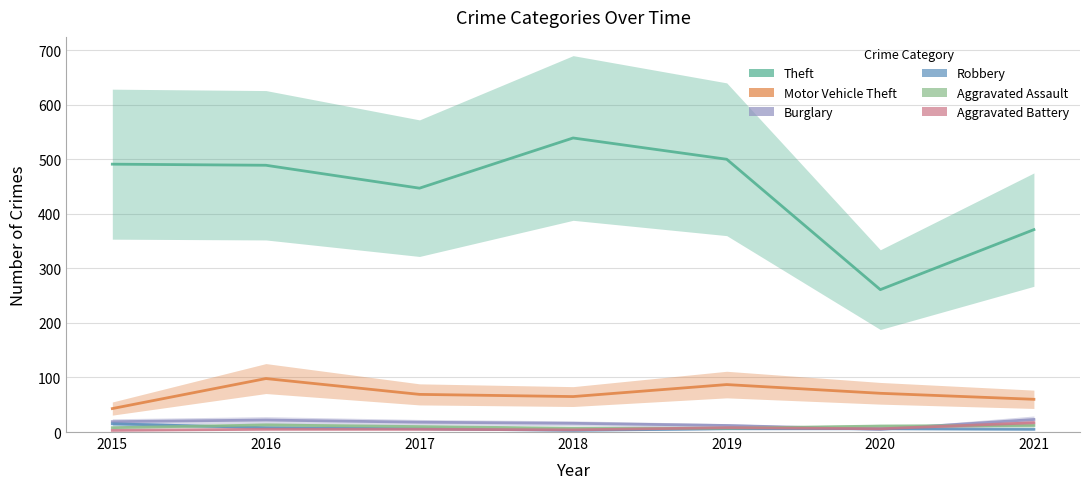

Is it true that Aggravated Battery equals 8 at 2017?

False